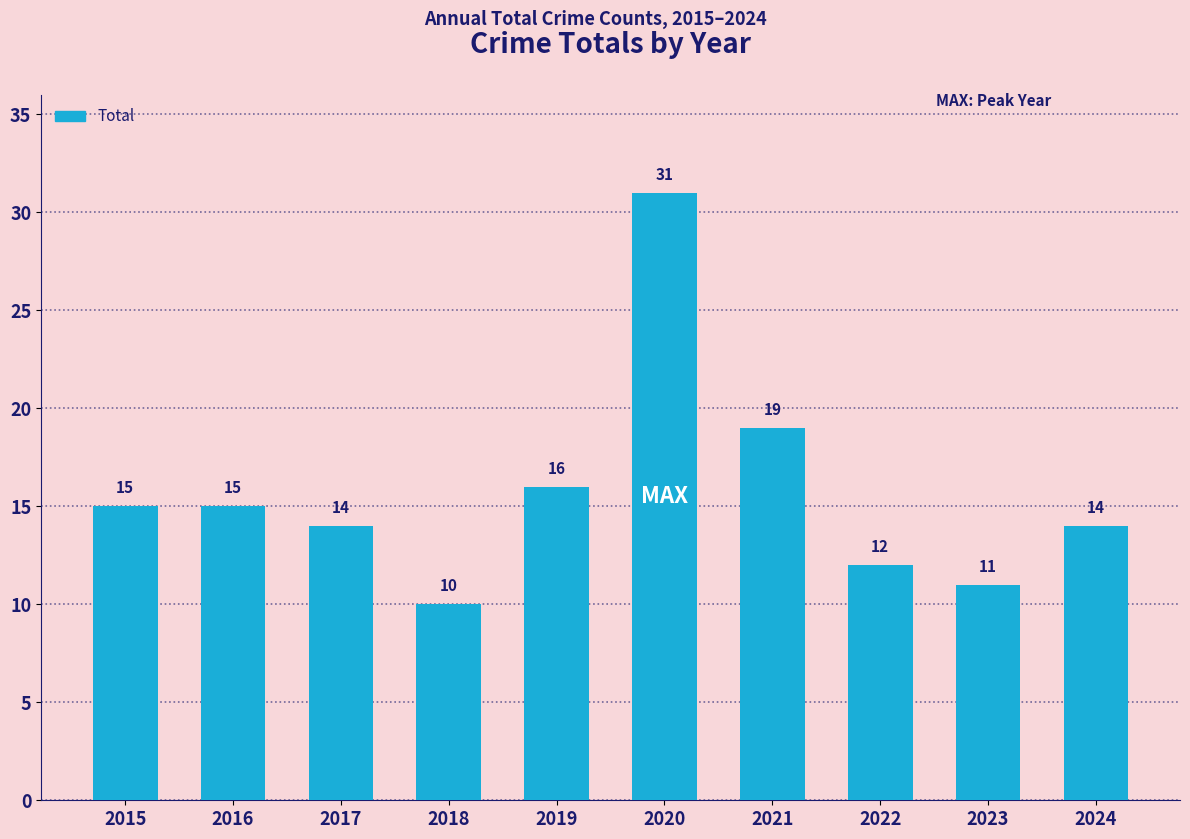

What is the sum of all values?

157